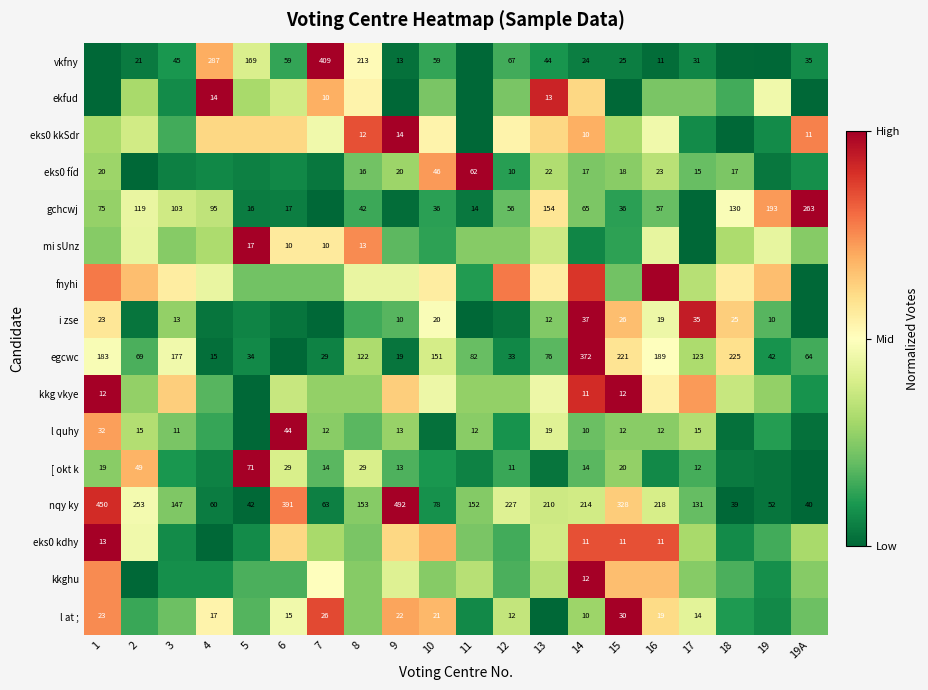

Between 5 and 11, which series saw the biggest shift?

eks0 fíd